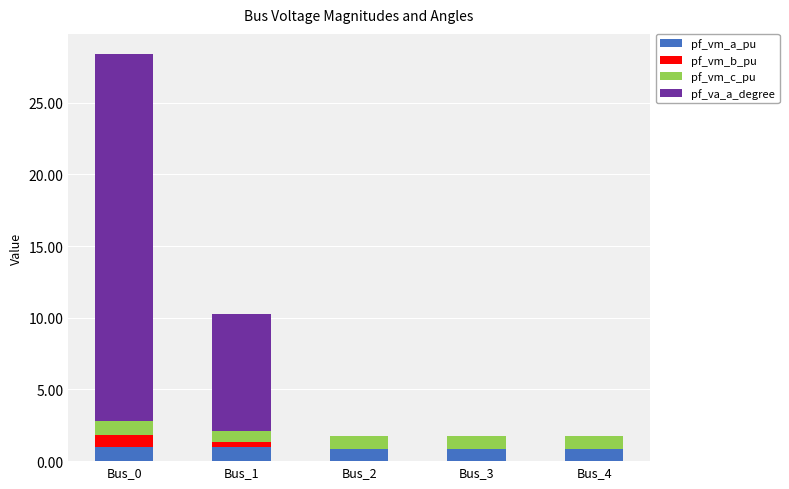

What is the total value across all series at Bus_0?

28.4